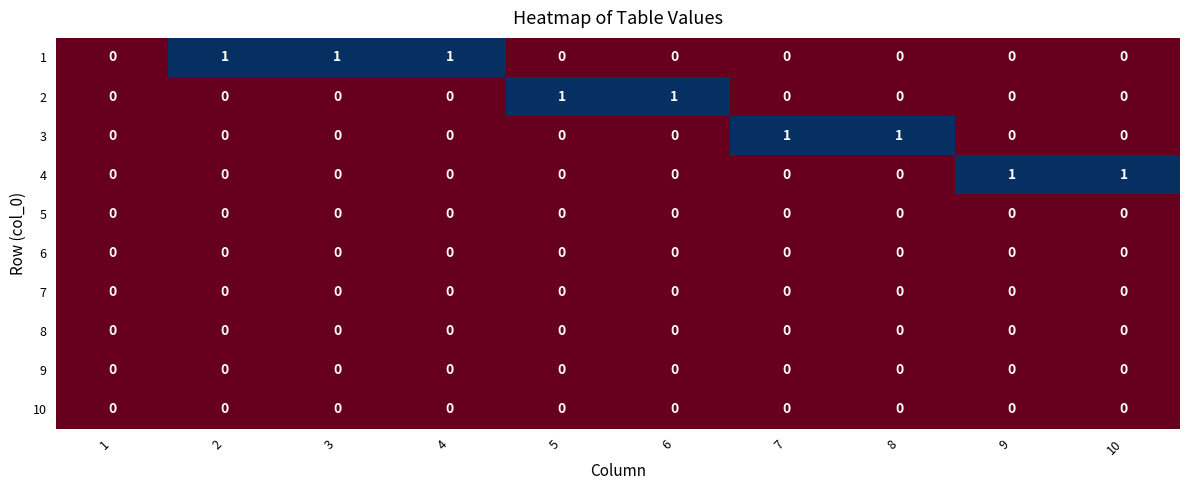

How many distinct data groups are displayed?

10